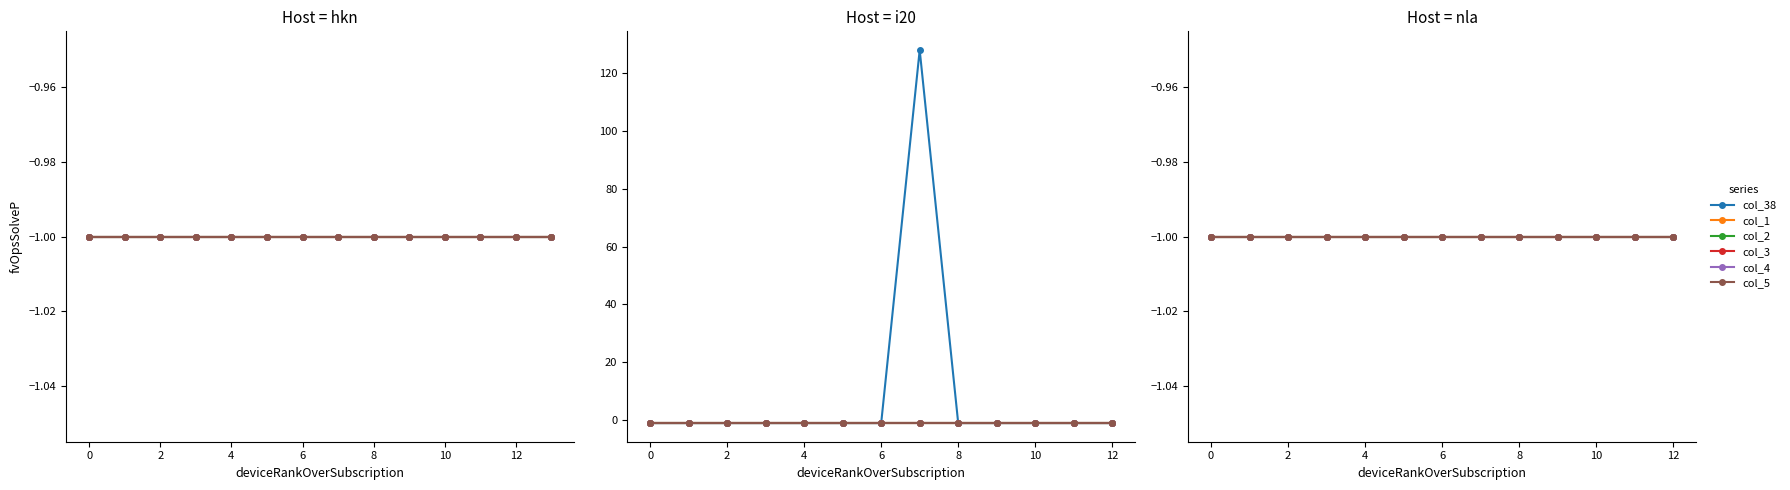

Which series has the widest spread of values?

col_38